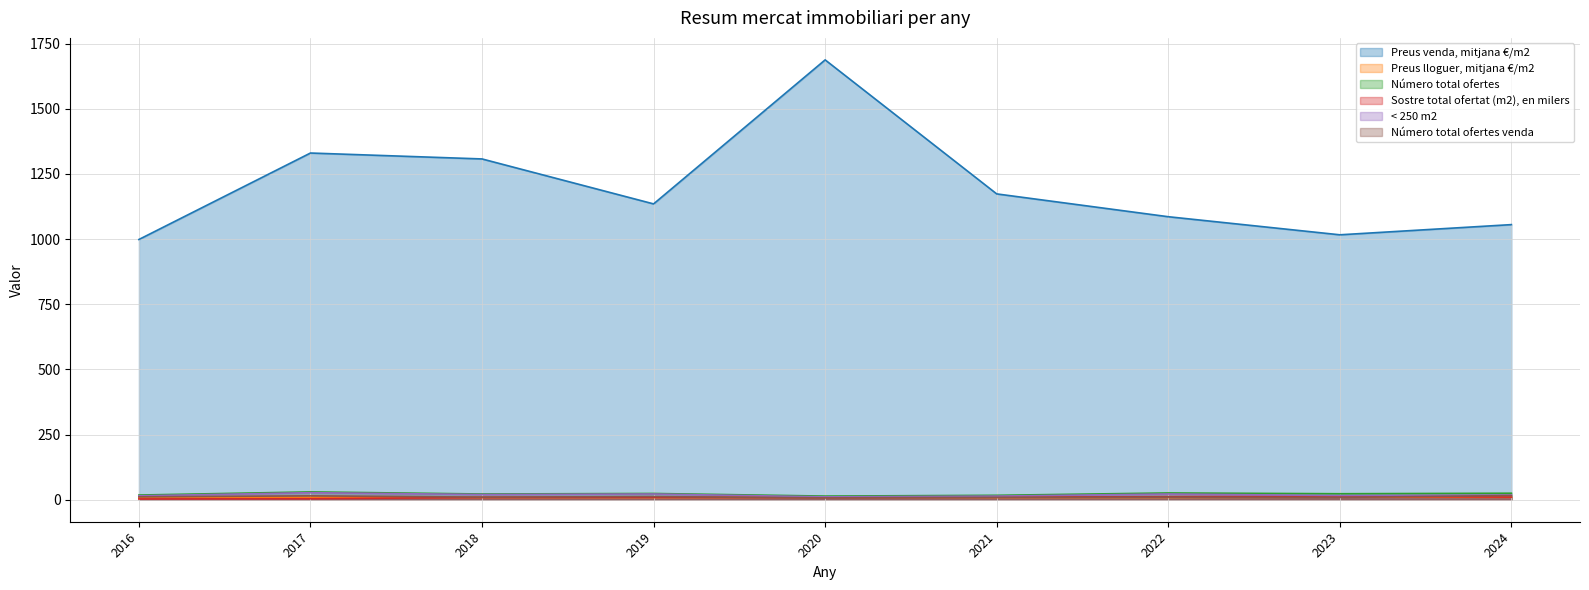

In Preus venda, mitjana €/m2, how many points are lower than both neighbors (excluding endpoints)?

2